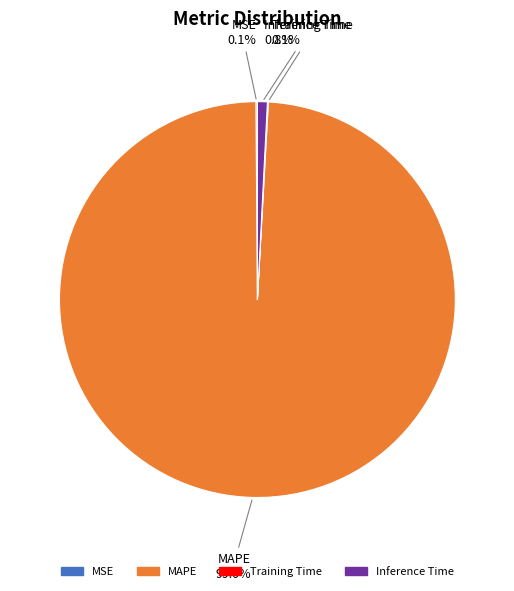

Is there a majority slice in this chart?

Yes